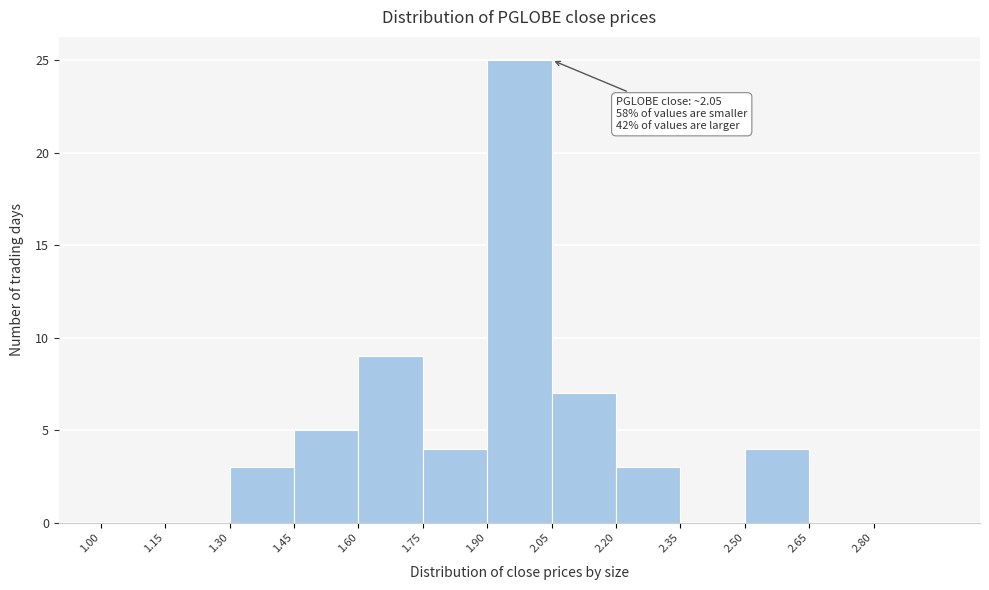

Which range on the x-axis has the tallest bar?

1.90 to 2.05